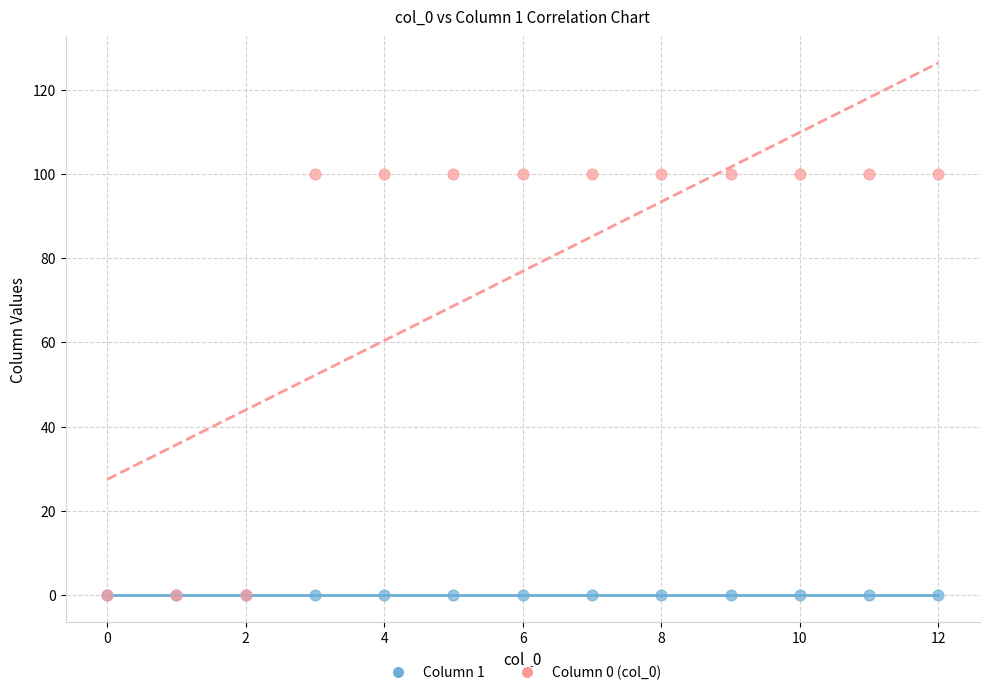

Which series contains the highest Y value?

Column 0 (col_0)